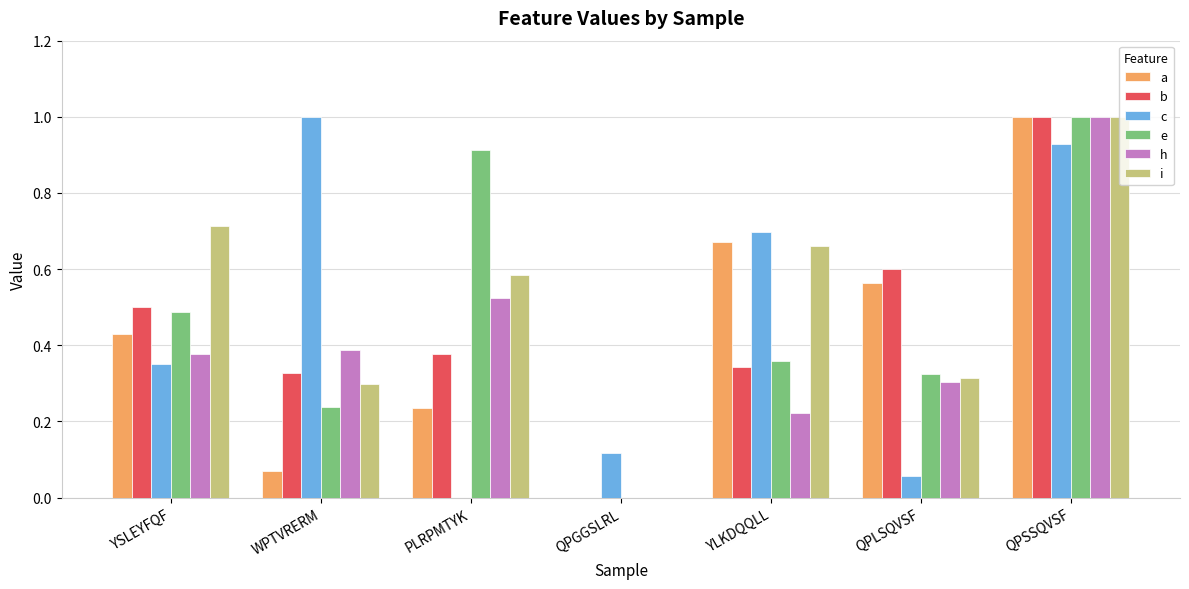

Between YSLEYFQF and QPSSQVSF, which series saw the biggest shift?

h